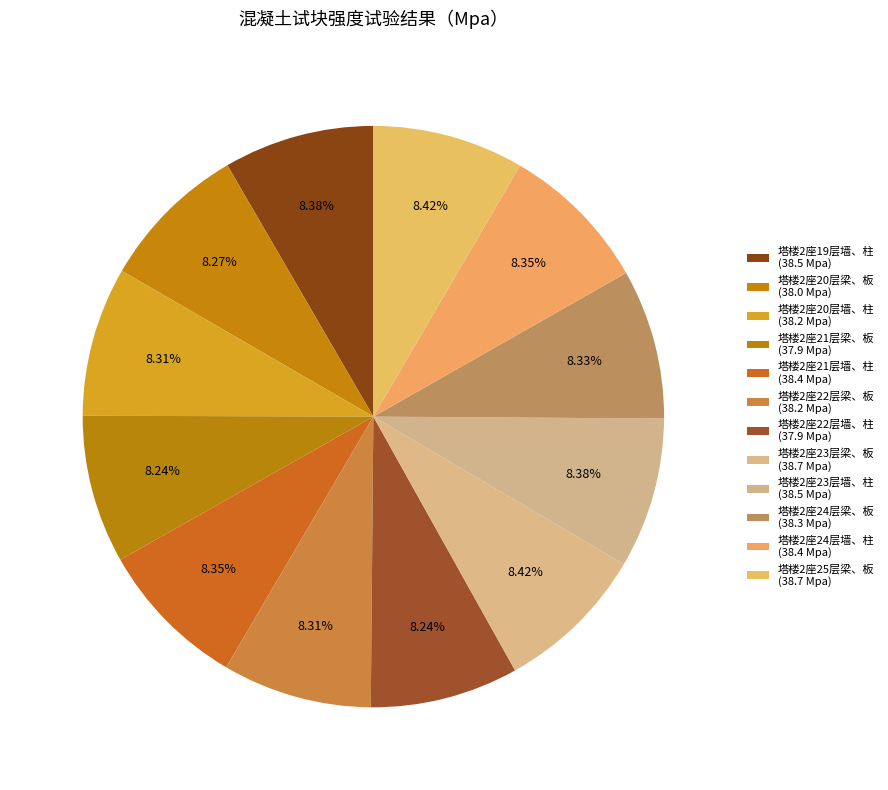

Count the number of slices in the pie.

12